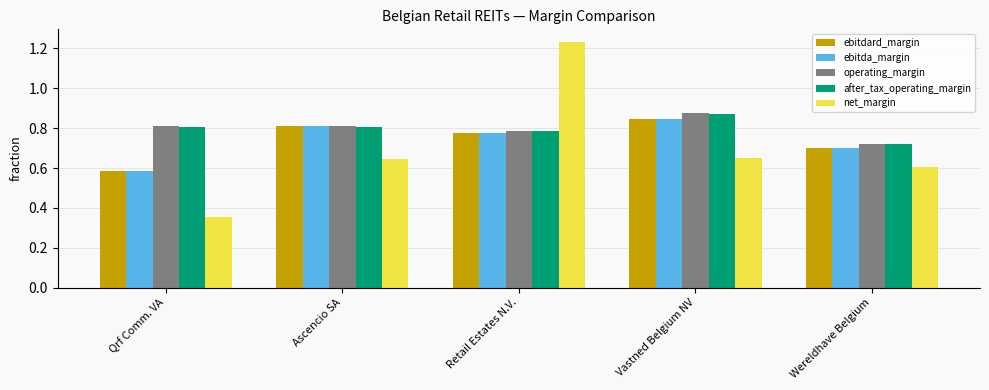

At which label is operating_margin closest to 0?

Wereldhave Belgium